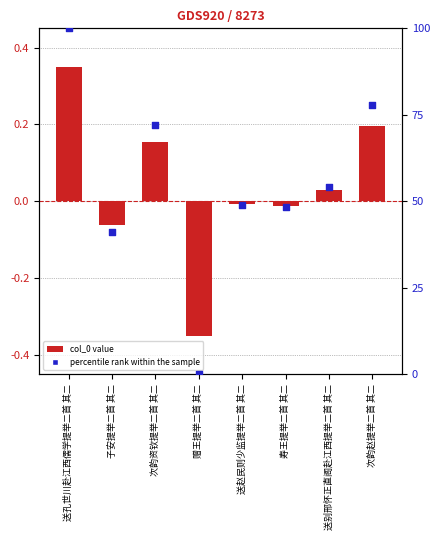

At which category is the sum across all series the highest?

送孔世川赴江西儒学提举二首 其二